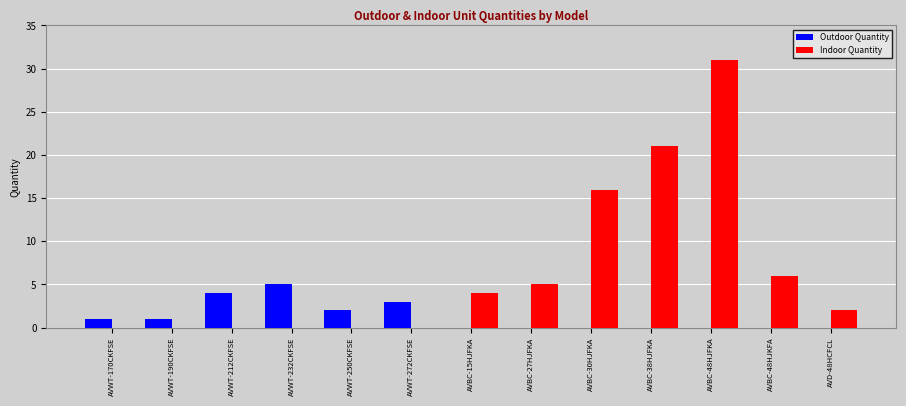

Reading left to right, transcribe all the data shown in this chart.

Outdoor Quantity: AVWT-170CKFSE=1	AVWT-190CKFSE=1	AVWT-212CKFSE=4	AVWT-232CKFSE=5	AVWT-250CKFSE=2	AVWT-272CKFSE=3	AVBC-15HJFKA=0	AVBC-27HJFKA=0	AVBC-30HJFKA=0	AVBC-38HJFKA=0	AVBC-48HJFKA=0	AVBC-48HJKFA=0	AVD-48HCFCL=0
Indoor Quantity: AVWT-170CKFSE=0	AVWT-190CKFSE=0	AVWT-212CKFSE=0	AVWT-232CKFSE=0	AVWT-250CKFSE=0	AVWT-272CKFSE=0	AVBC-15HJFKA=4	AVBC-27HJFKA=5	AVBC-30HJFKA=16	AVBC-38HJFKA=21	AVBC-48HJFKA=31	AVBC-48HJKFA=6	AVD-48HCFCL=2